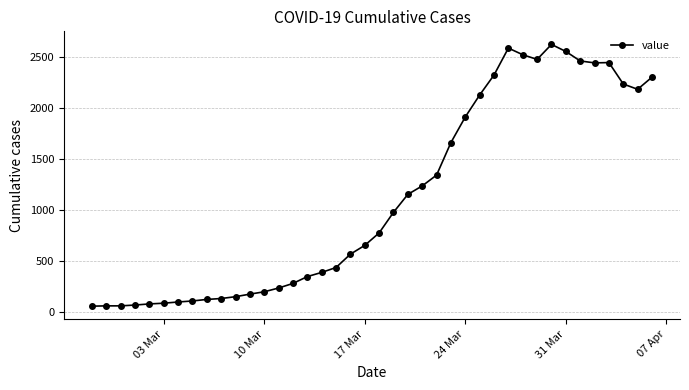

What is the value of the 18th point from the left?

432